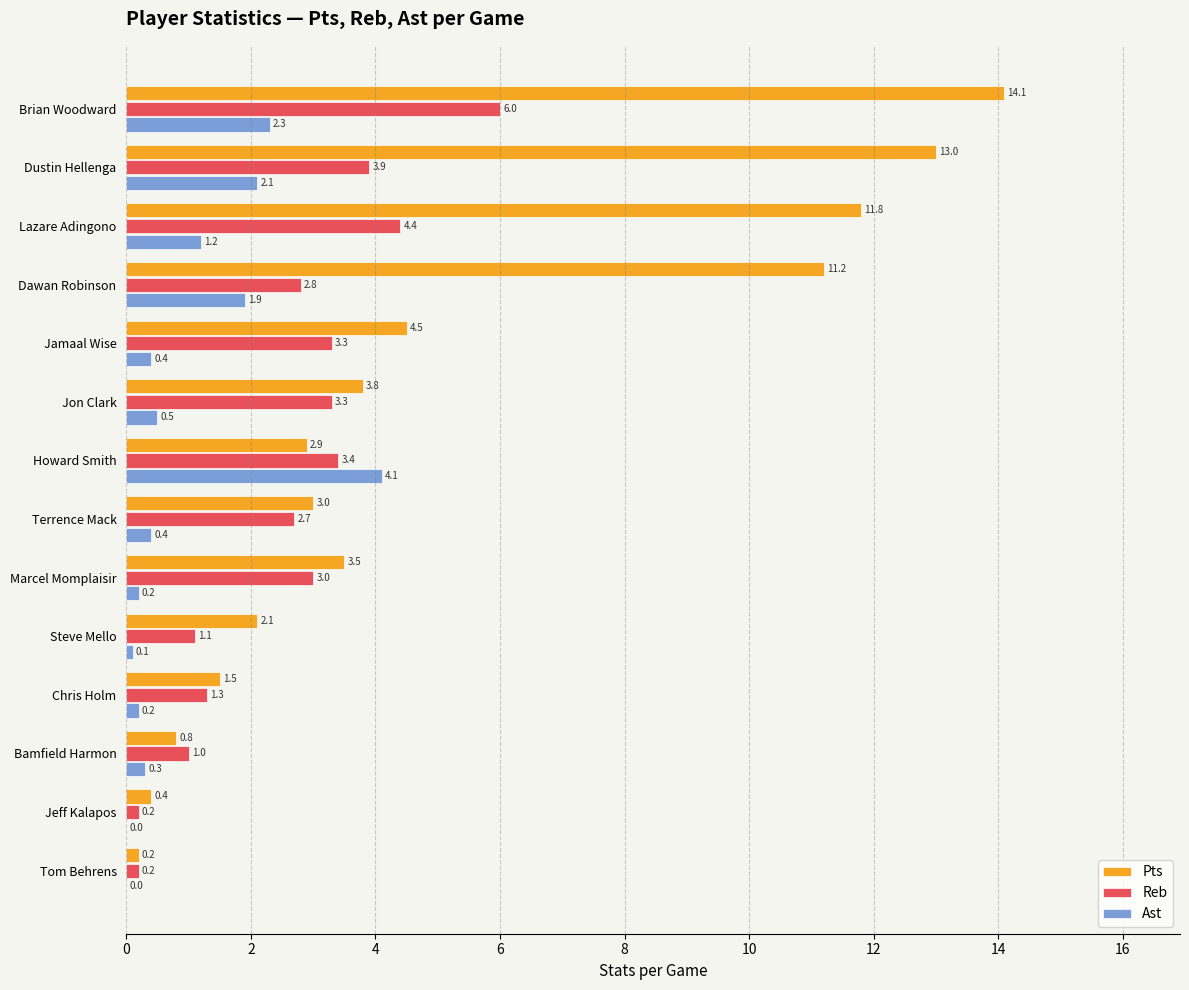

What is the greatest value displayed?

14.1